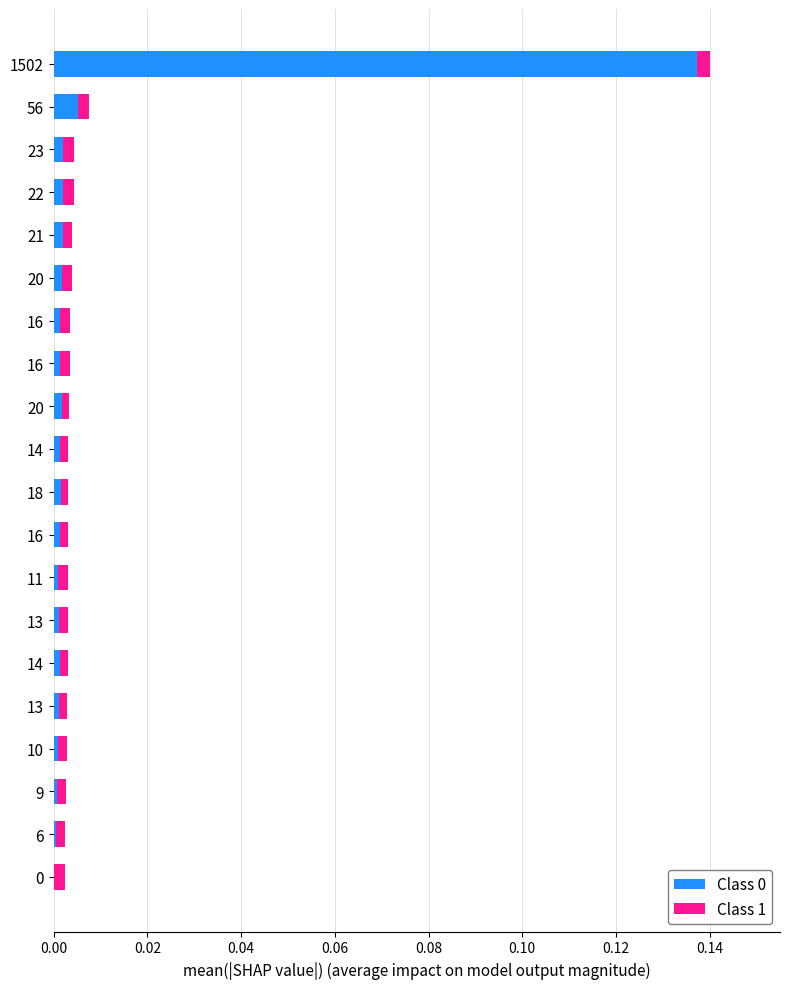

Which series has the largest total across all categories?

Class 0